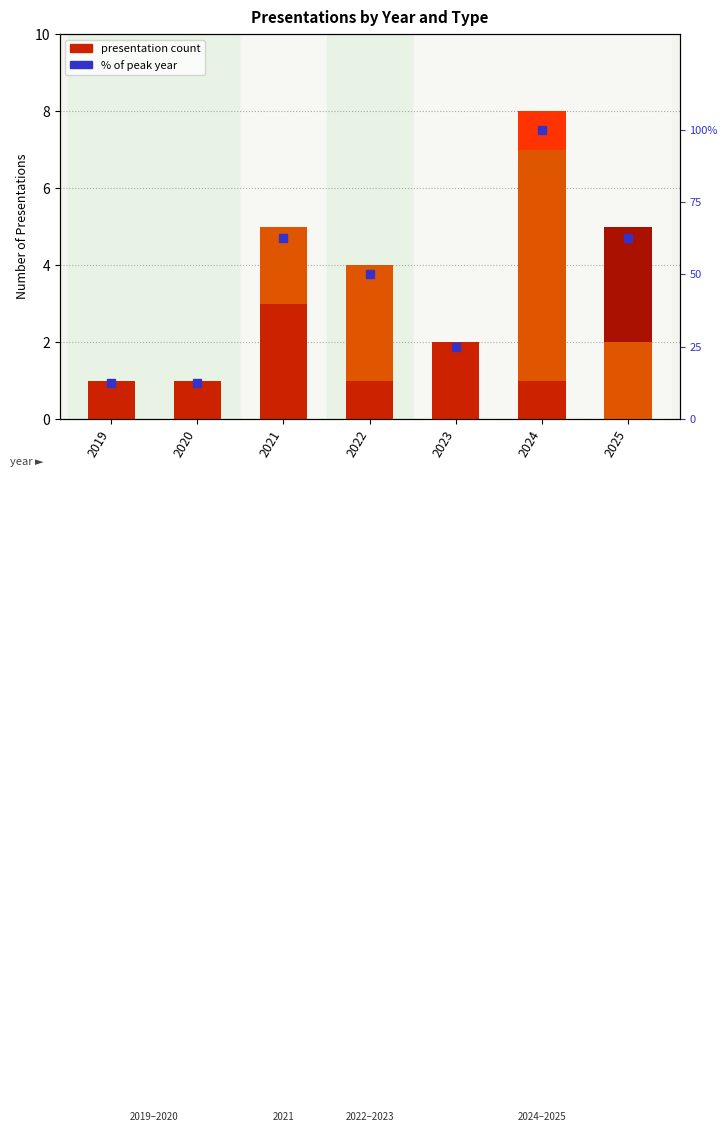

What is the difference between the maximum and minimum values in the Talk series?

6.0